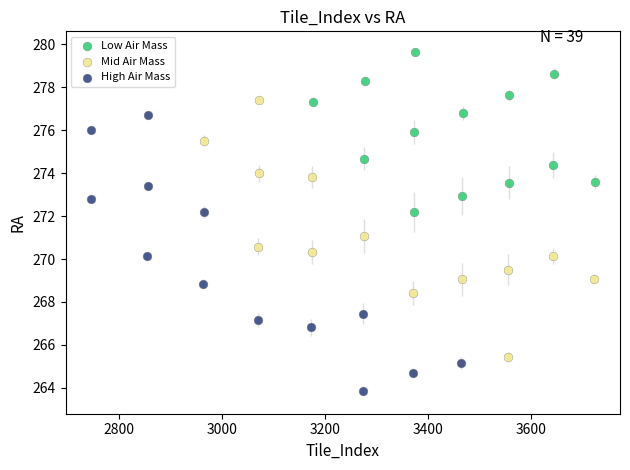

What are all the series names shown in the legend?

Low Air Mass, Mid Air Mass, High Air Mass